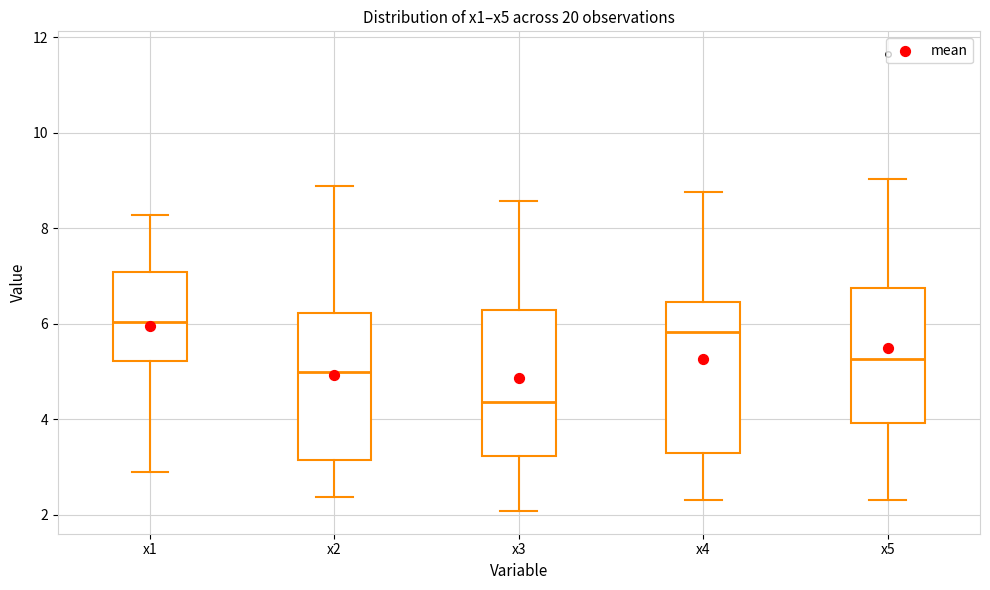

Where does the upper whisker of the box for x4 end on the y-axis? The values are not printed on the chart, so give them approximately, as read against the axis.

8.8